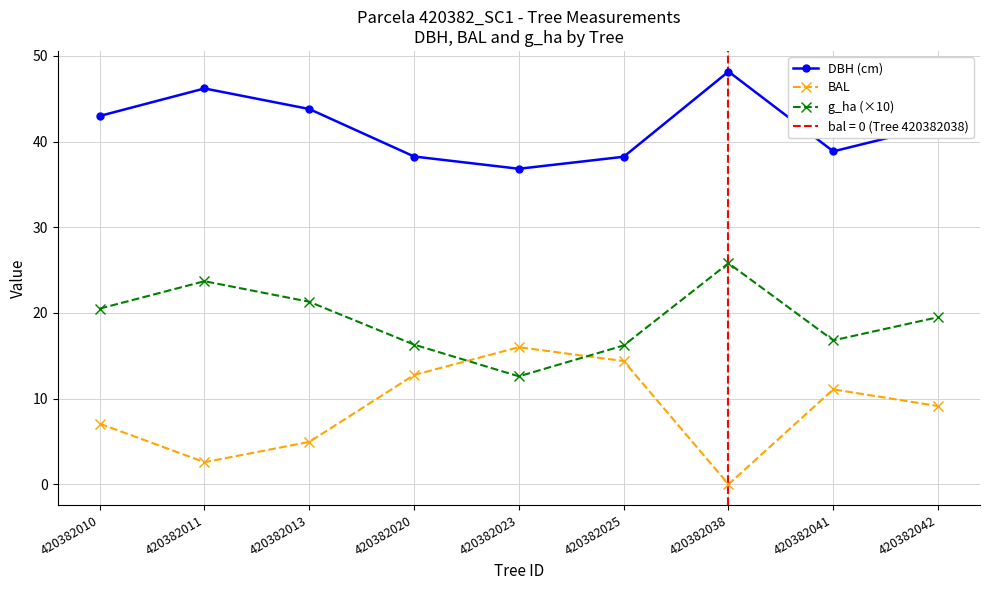

How many series are shown in this chart?

3